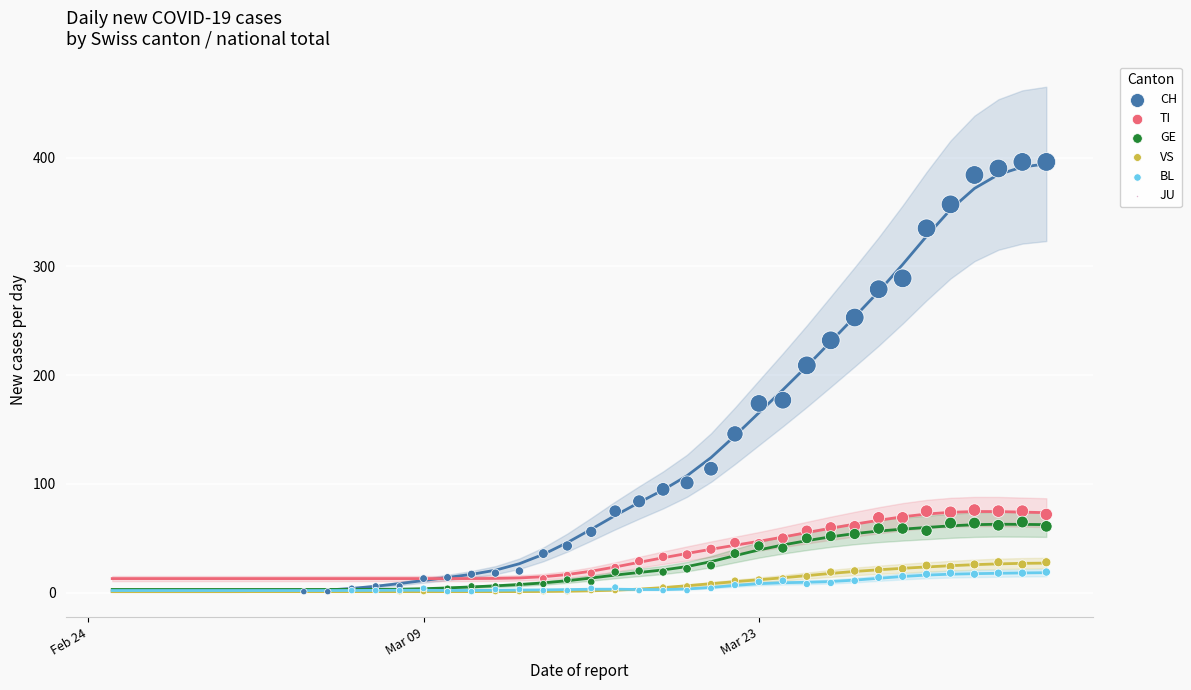

Which series contains the highest Y value?

CH